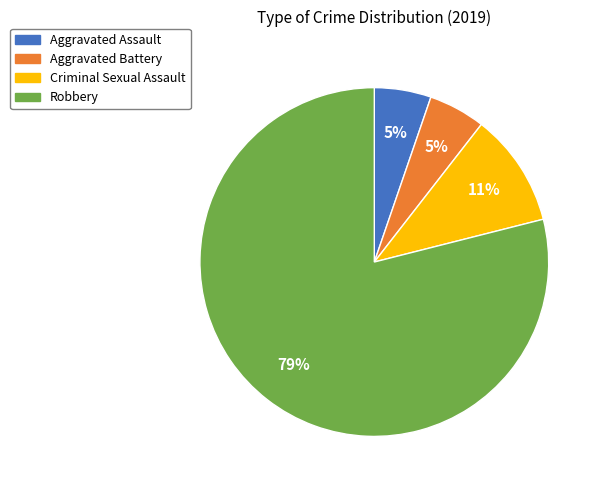

Is the sum of Aggravated Battery and Aggravated Assault greater than half?

No